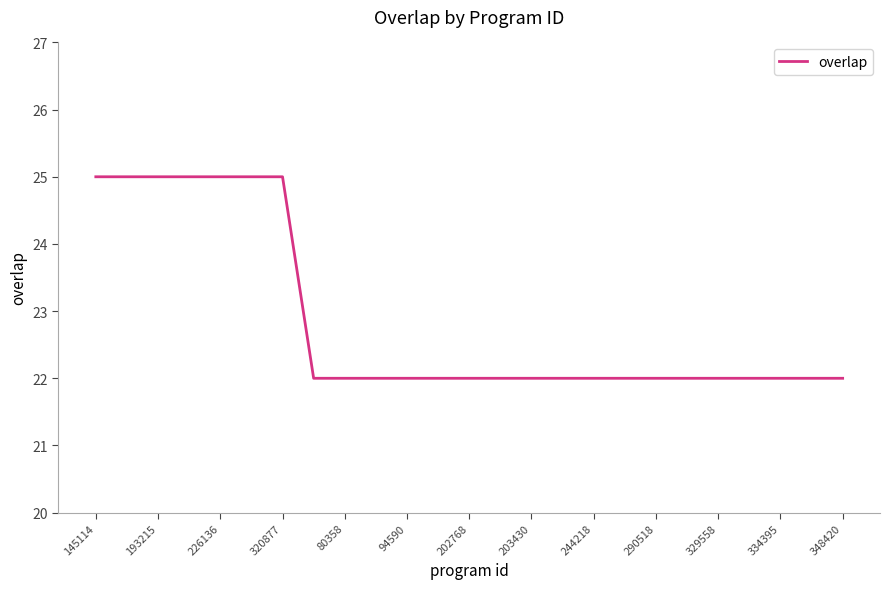

What is the maximum value shown in the chart?

25